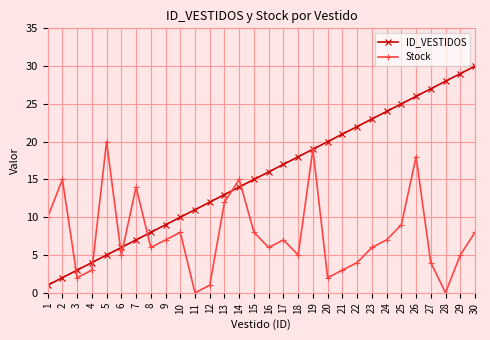

What is the maximum value shown in the chart?

30